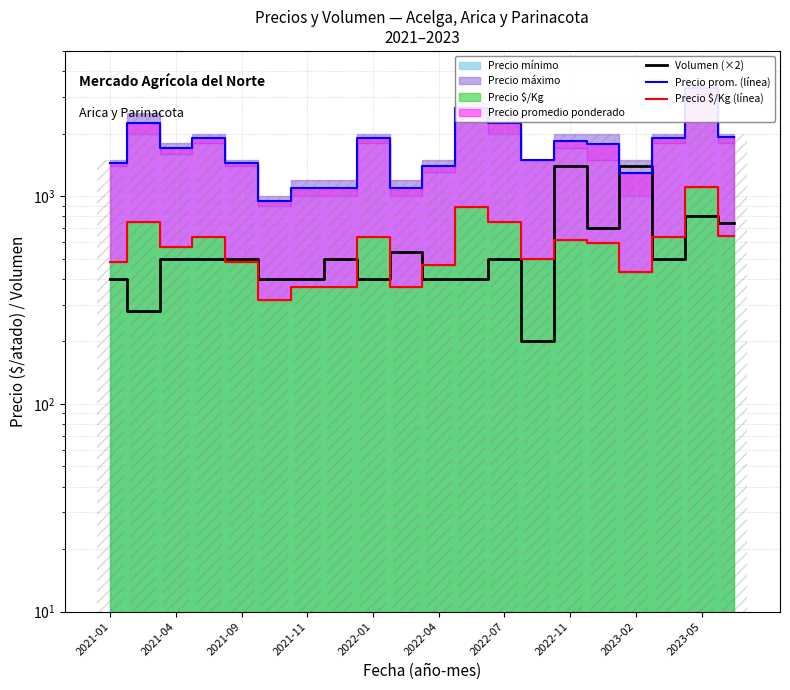

Which category has the highest value in the Precio prom. (línea) series?

2023-05